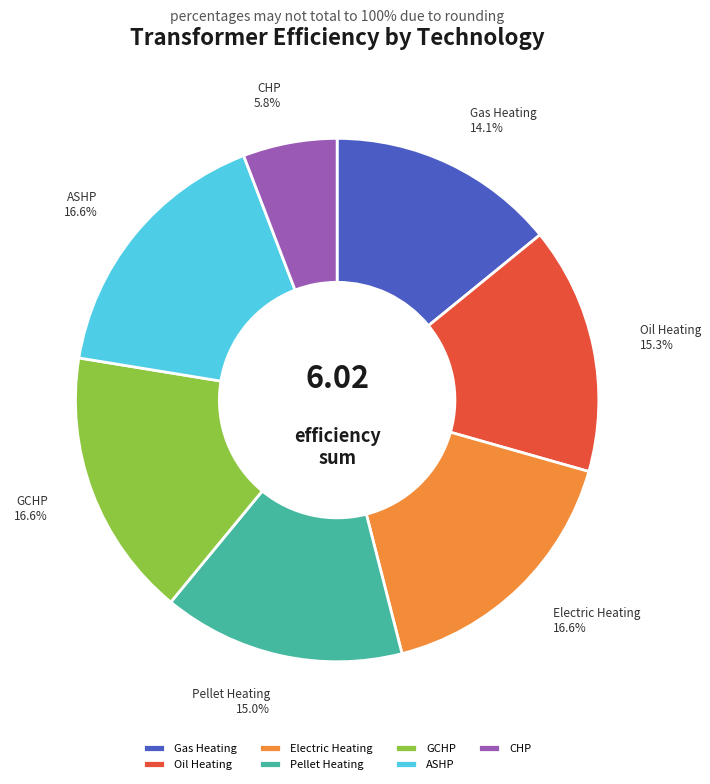

Is there any slice that represents more than half of the pie?

No